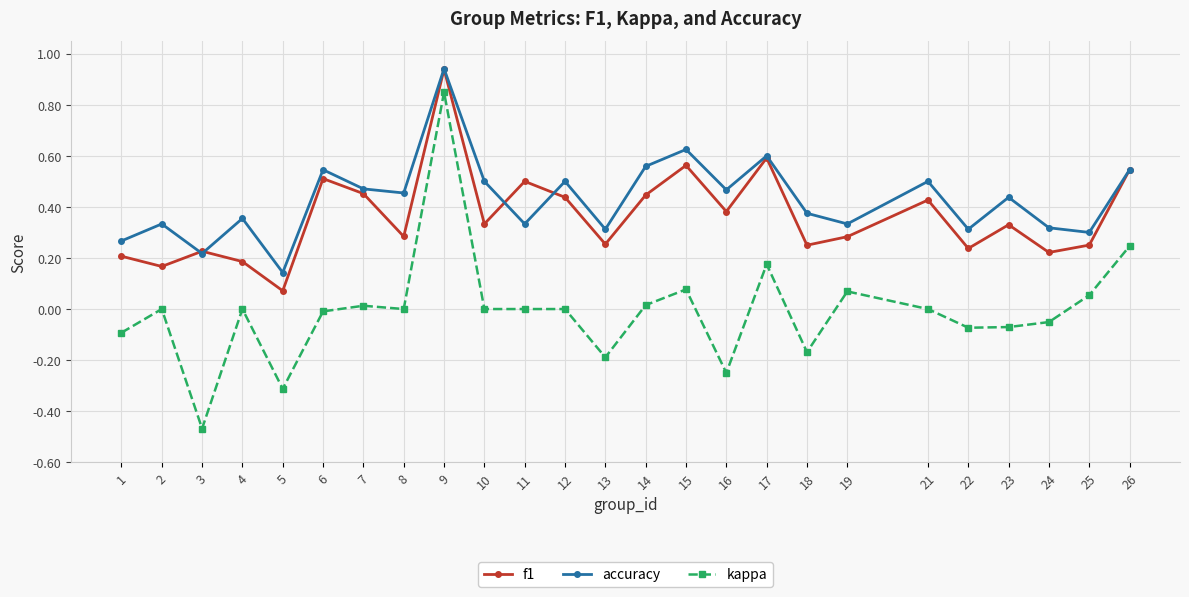

How many distinct data groups are displayed?

3